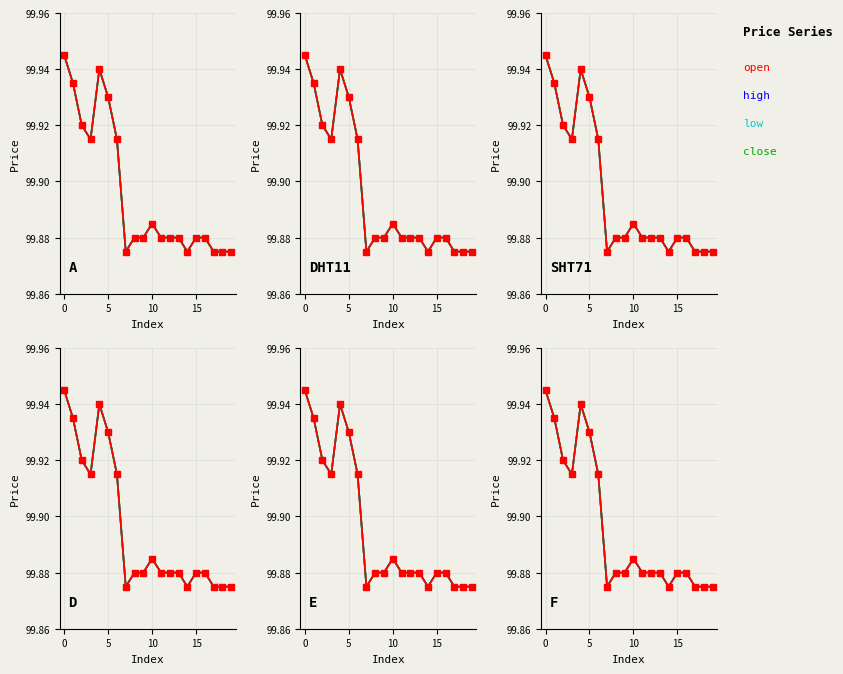

What is the label of the 7th point from the right?

13